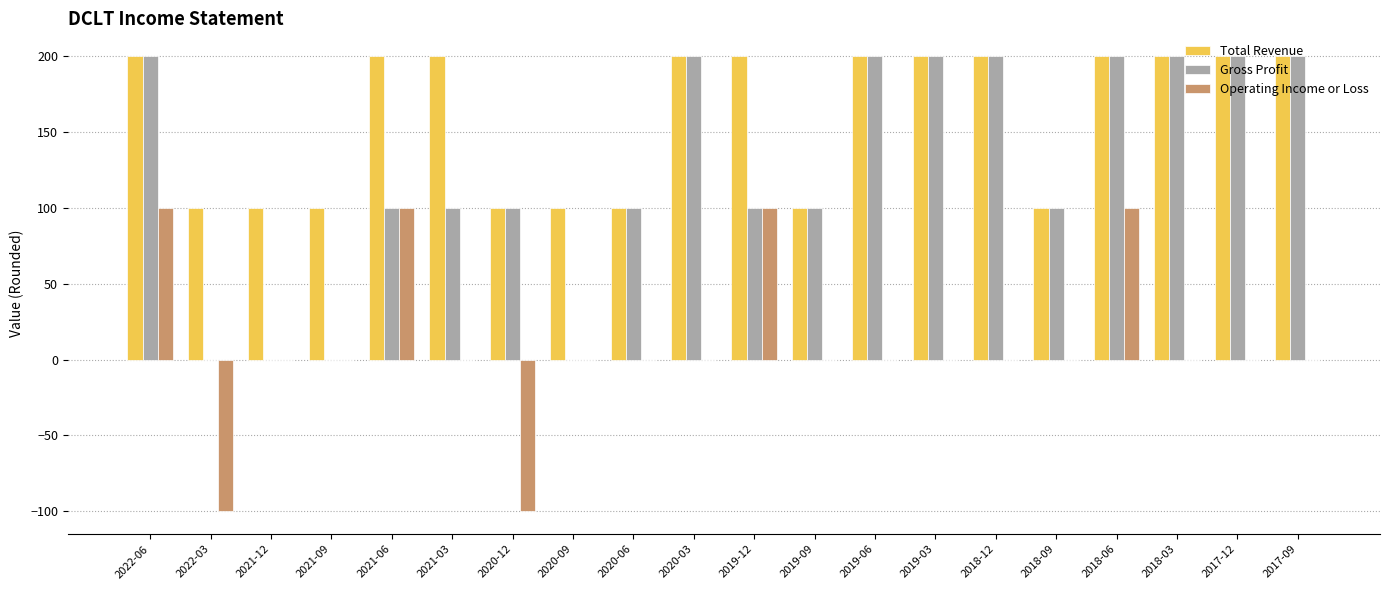

Is it true that Operating Income or Loss equals 100 at 2019-12?

True